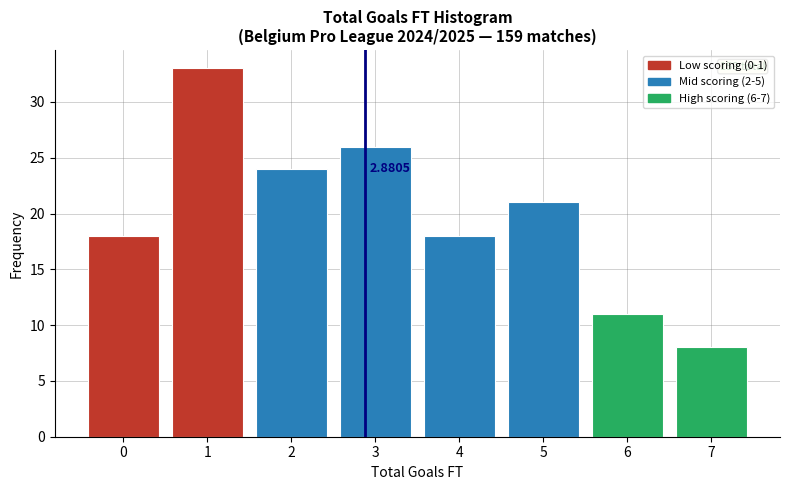

Which range on the x-axis has the tallest bar?

0.5 to 1.5